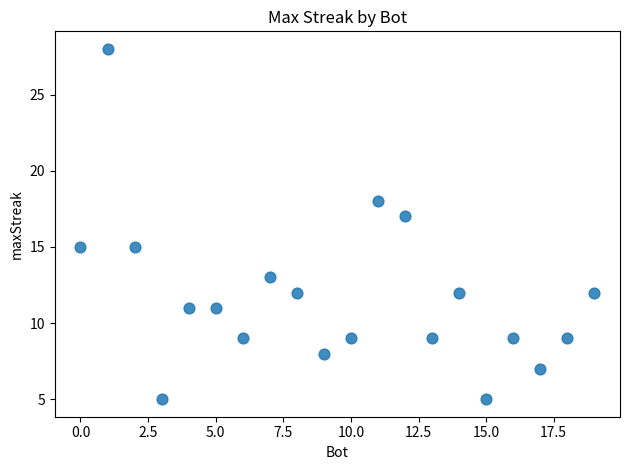

What is the range of Y values (max minus min)?

23